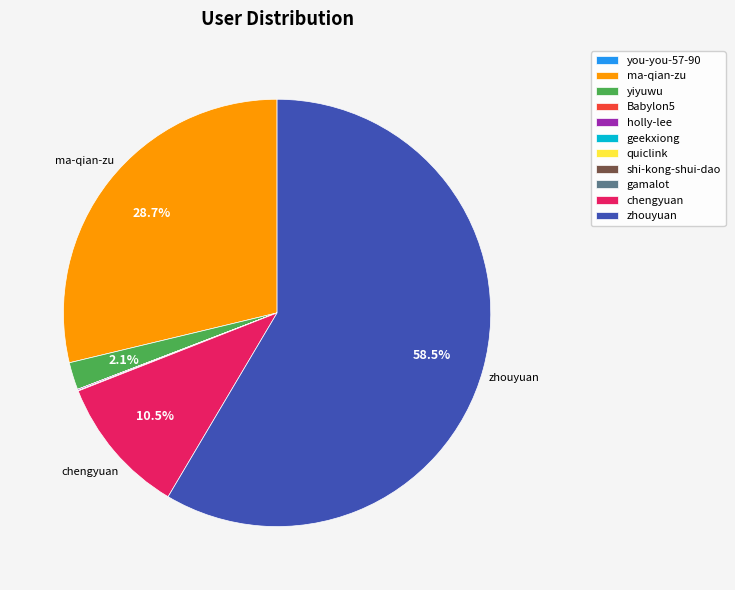

What portion of the pie excludes ma-qian-zu?

71.3%